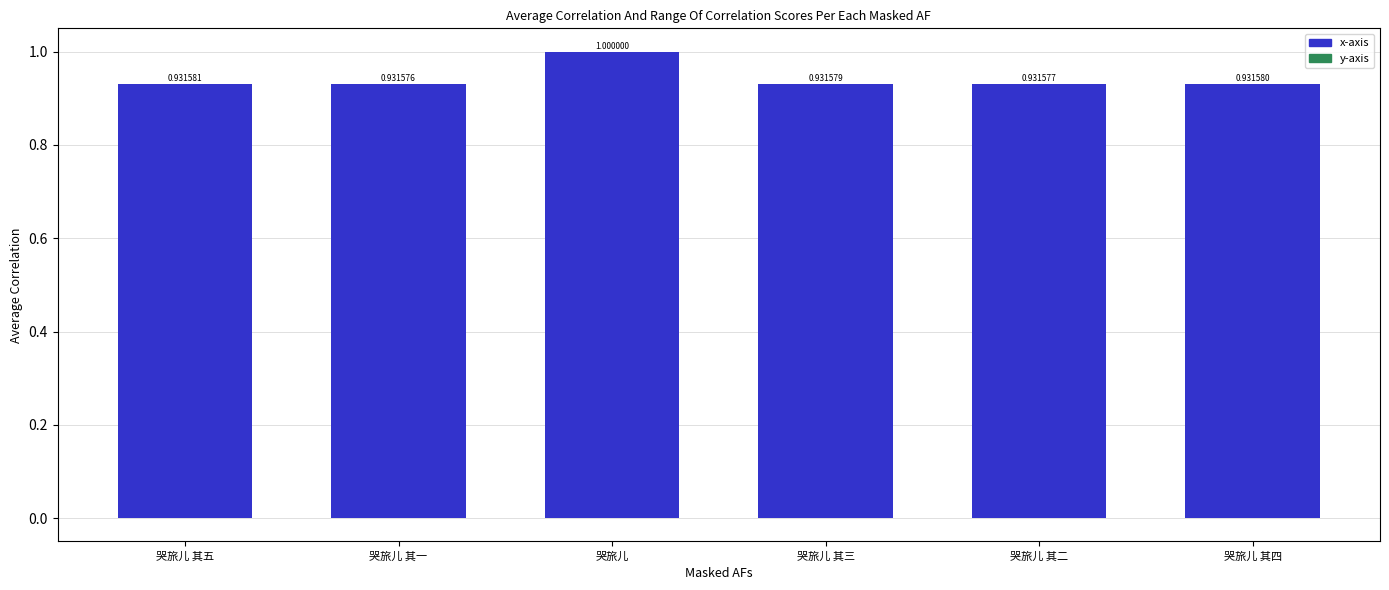

Where is the data nearest to the value 0?

哭旅儿 其一